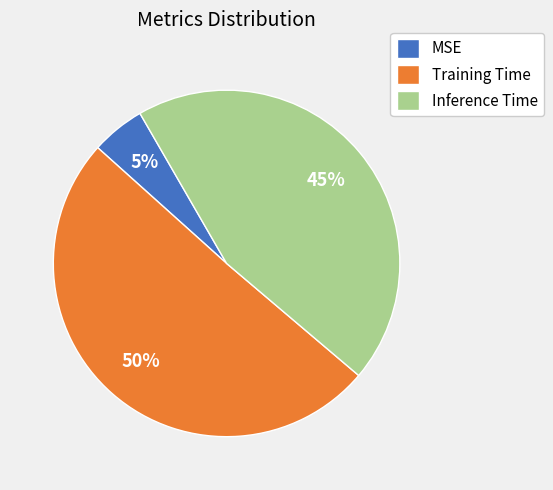

To the nearest percent, what is the combined percentage of Training Time and MSE?

55%